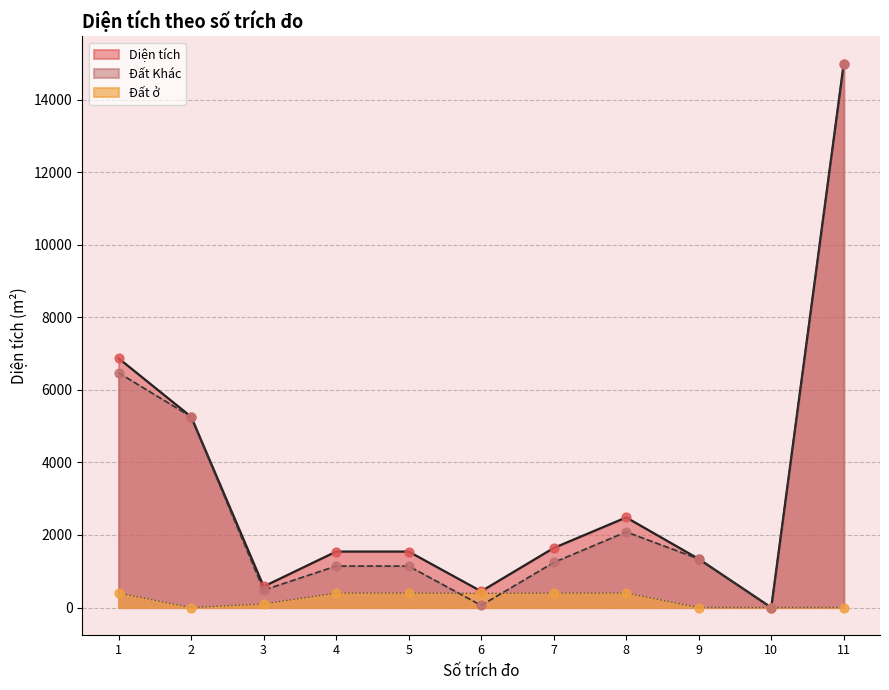

What is the total value across all series at 8?

4969.0